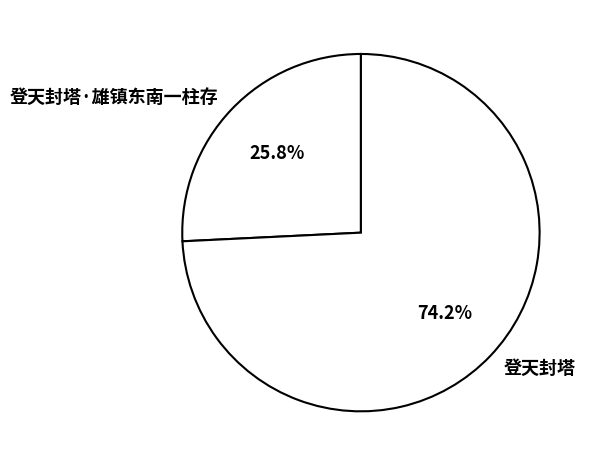

True or false: 登天封塔 accounts for 84% of the total.

False